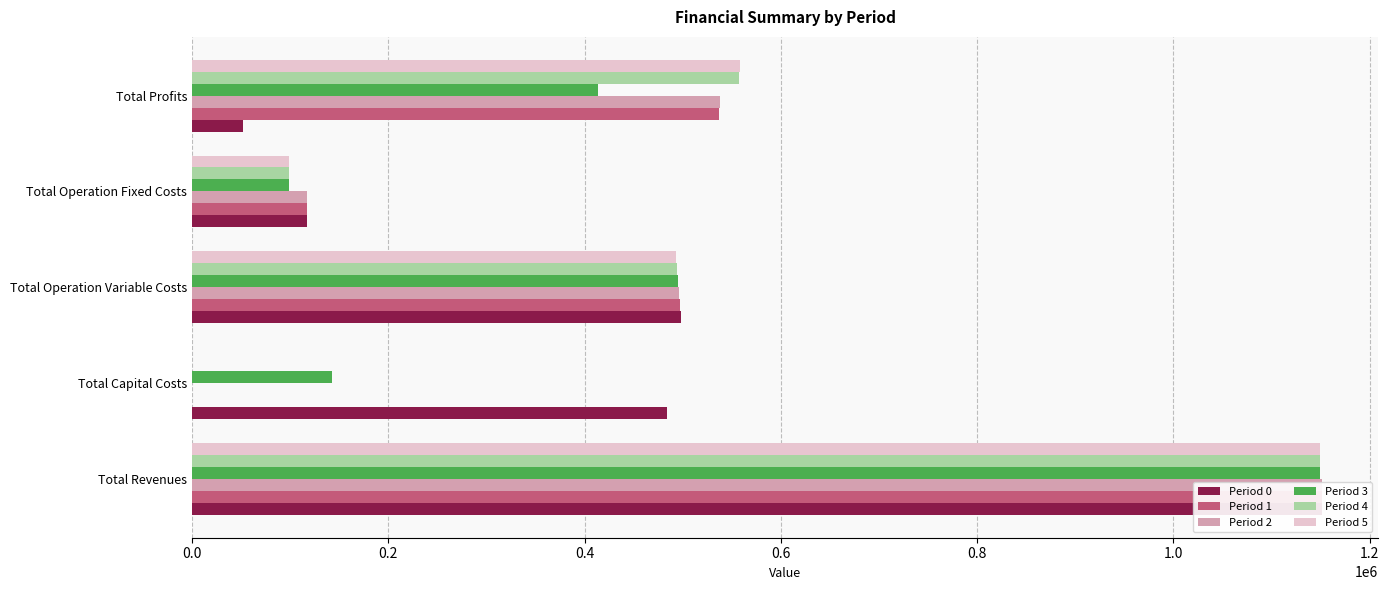

How many data points in Period 3 are less than 413879?

2